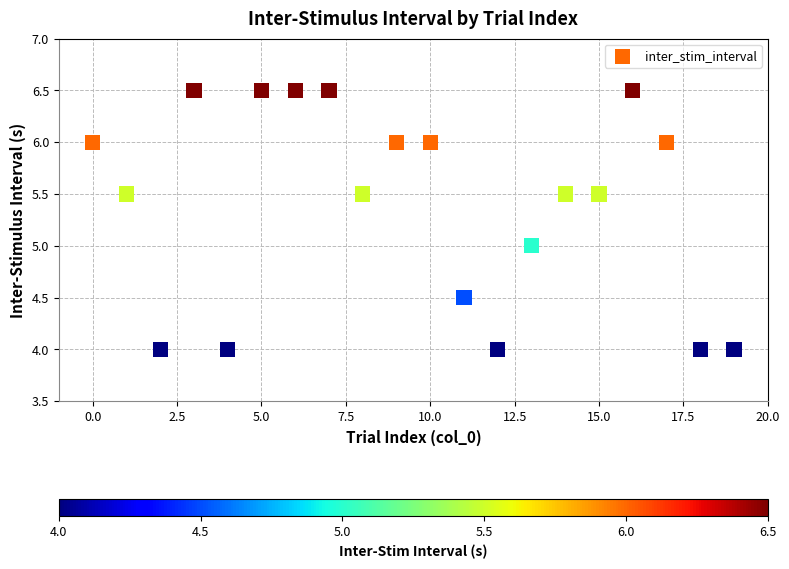

What is the range of Y values (max minus min)?

2.5